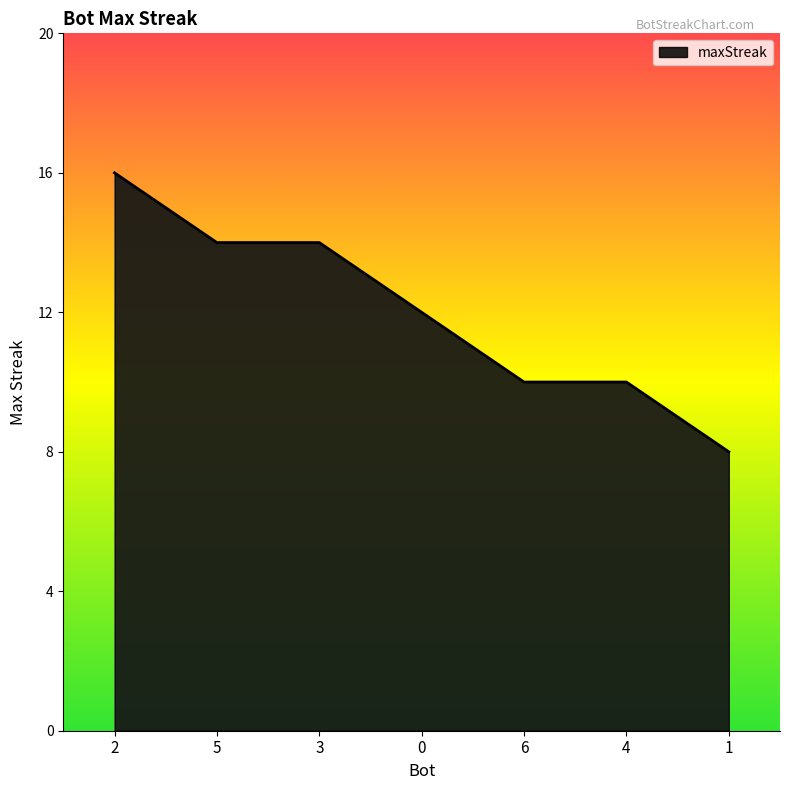

How many values are between 10 and 14?

5